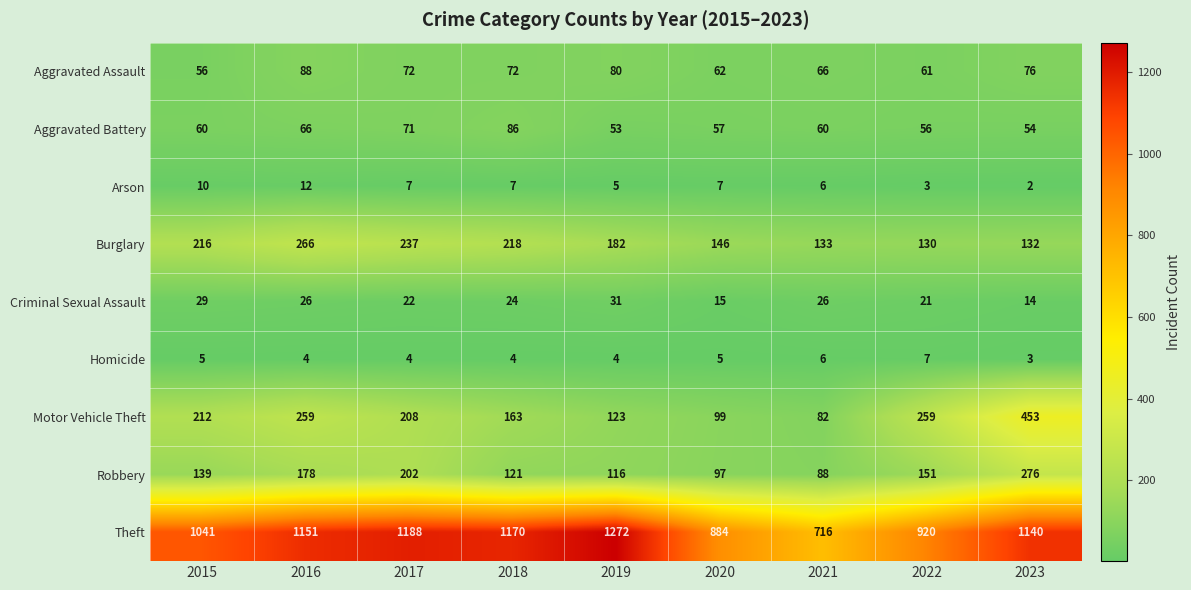

The value of Criminal Sexual Assault at 2023 is 25. True or false?

False